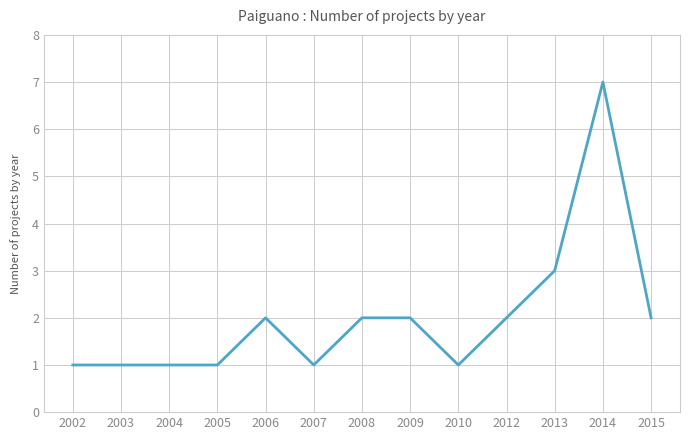

Where is the data nearest to the value 4?

2013